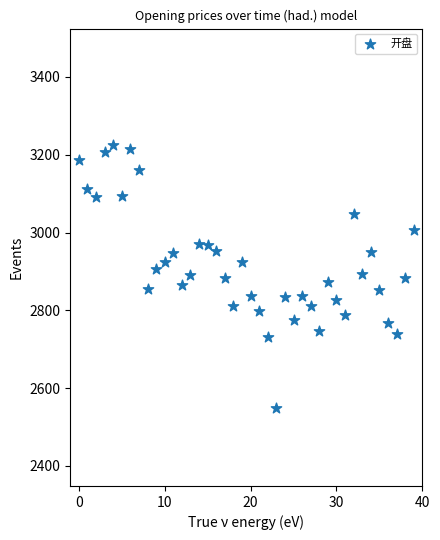

What is the range of Y values (max minus min)?

676.1